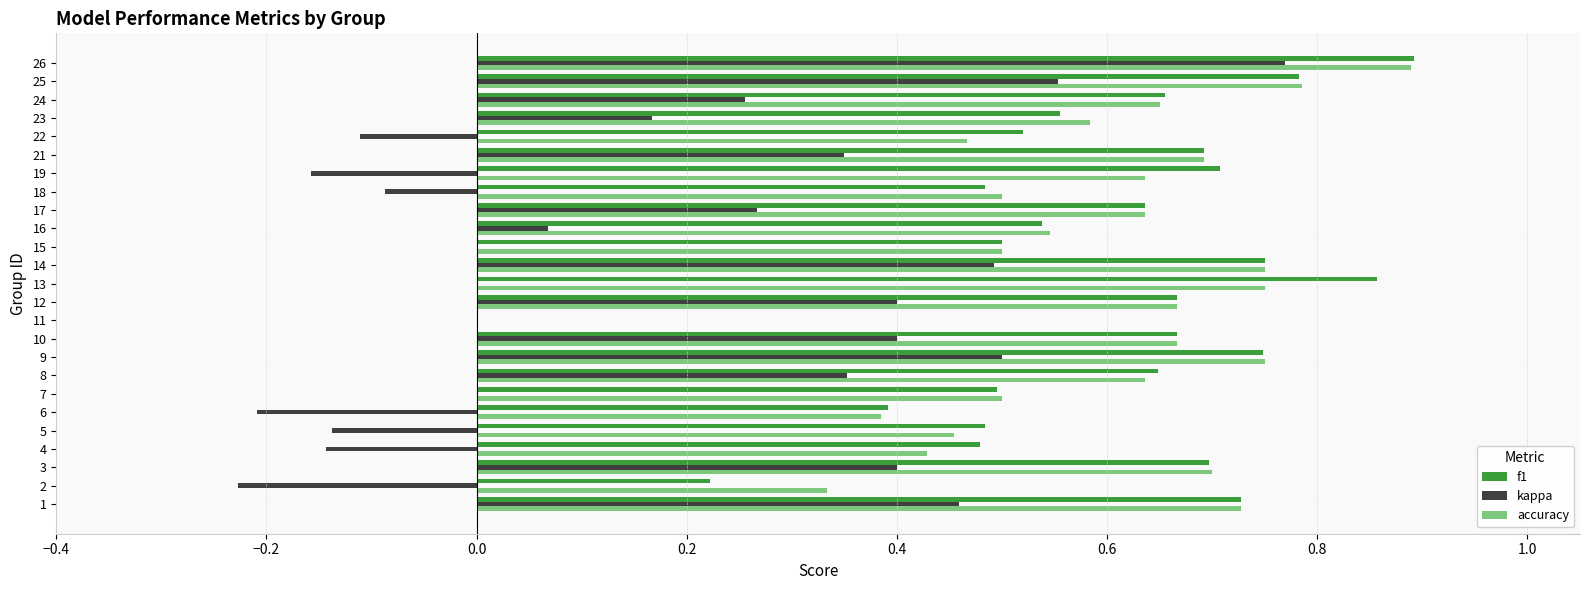

What are all the series names shown in the legend?

f1, kappa, accuracy